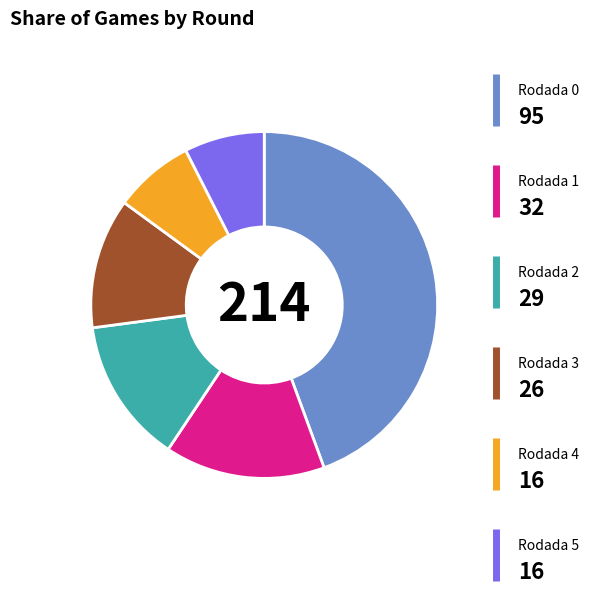

Does any single category account for the majority?

No